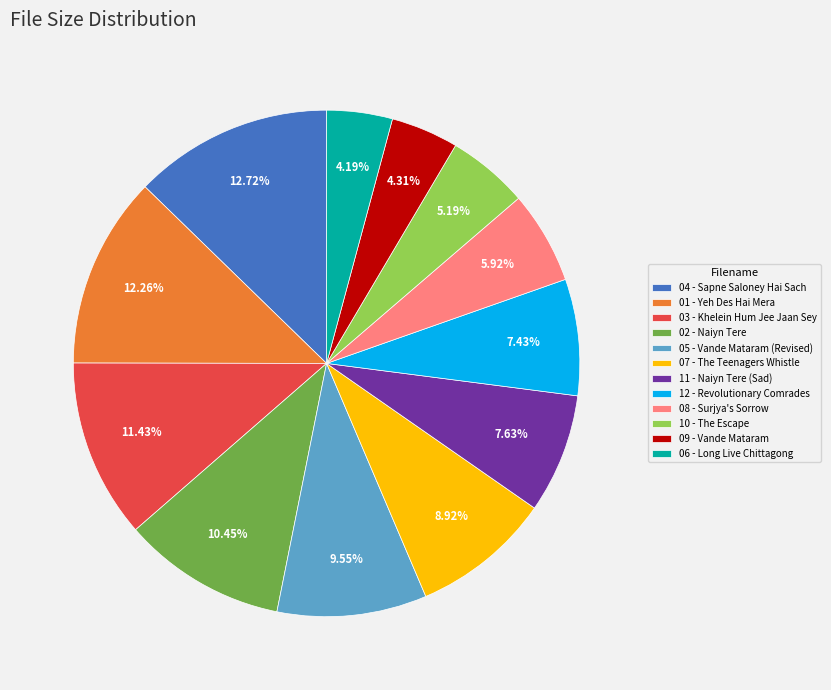

Between 07 - The Teenagers Whistle and 11 - Naiyn Tere (Sad), which is larger?

07 - The Teenagers Whistle